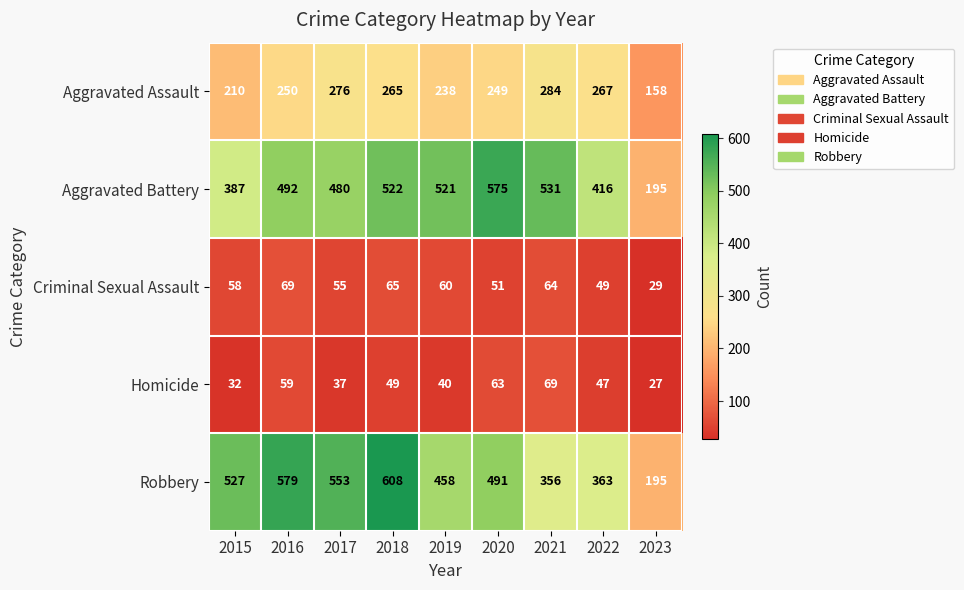

Where is Criminal Sexual Assault nearest to the value 49?

2022